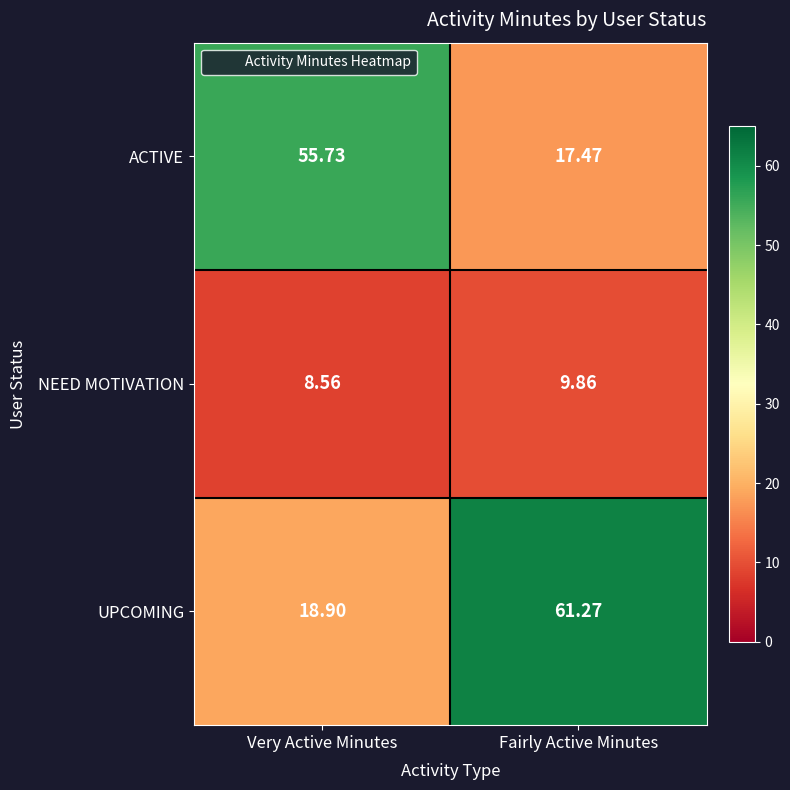

Where is UPCOMING nearest to the value 40?

Very Active Minutes